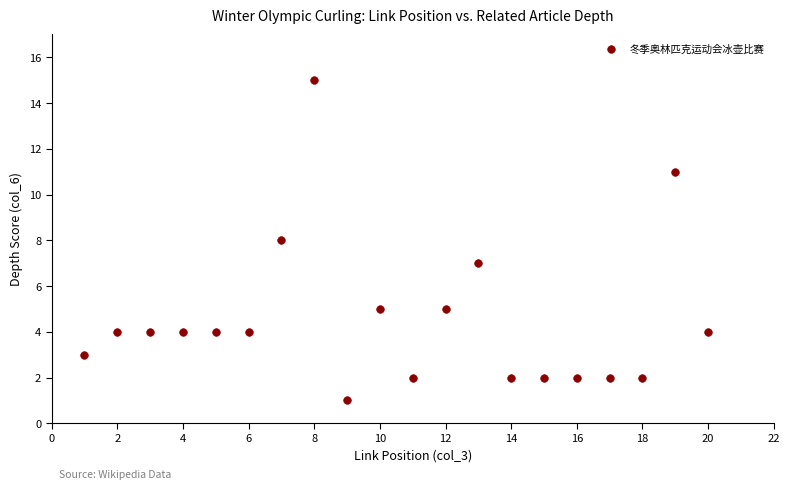

What is the range of X values (max minus min)?

19